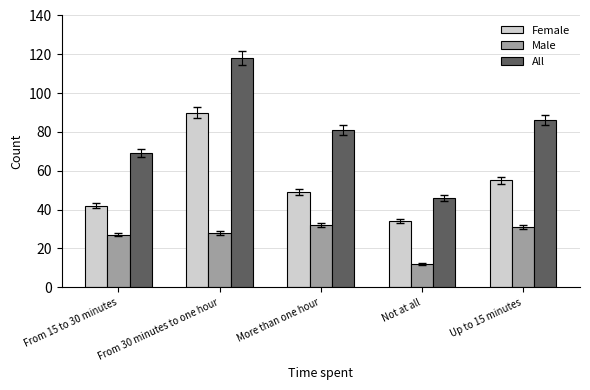

What is the difference between the All values at From 30 minutes to one hour and Not at all?

72